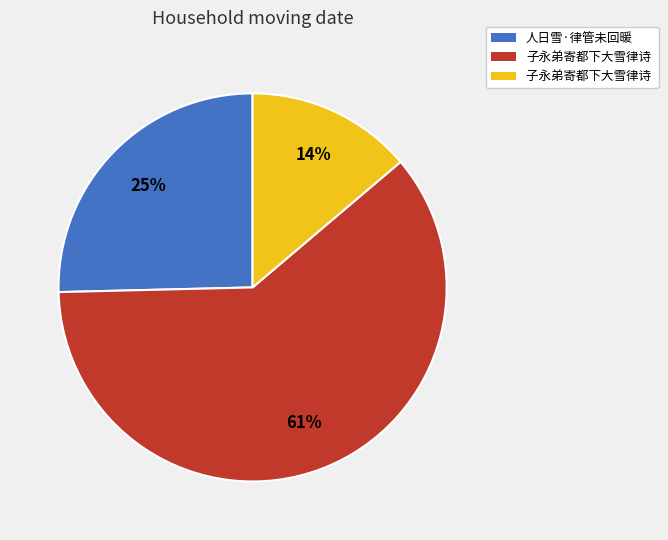

To the nearest percent, what is the average slice percentage?

33%